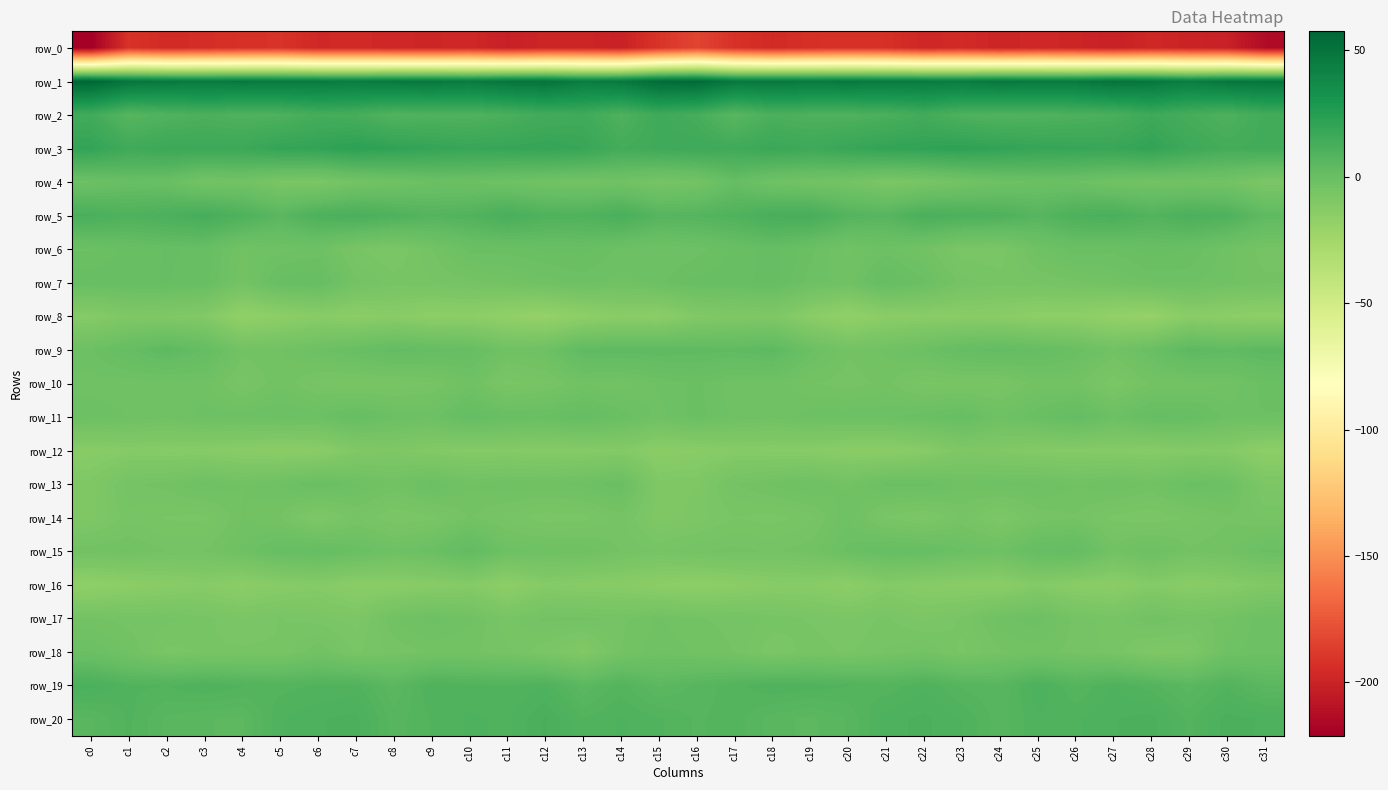

What is the total value across all series at c16?

-150.8